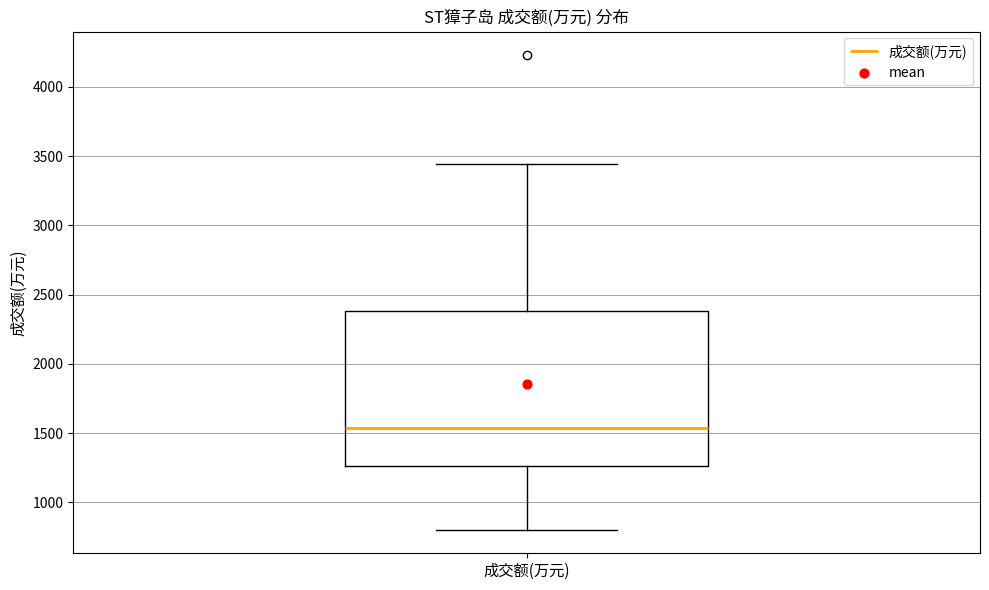

Transcribe this box plot: give where the median line is, the range the box spans, and where the two whiskers end, as read against the y-axis. The values are not printed on the chart, so give them approximately, as read against the axis.

median 1550, box 1250 to 2400, whiskers 800 to 3450